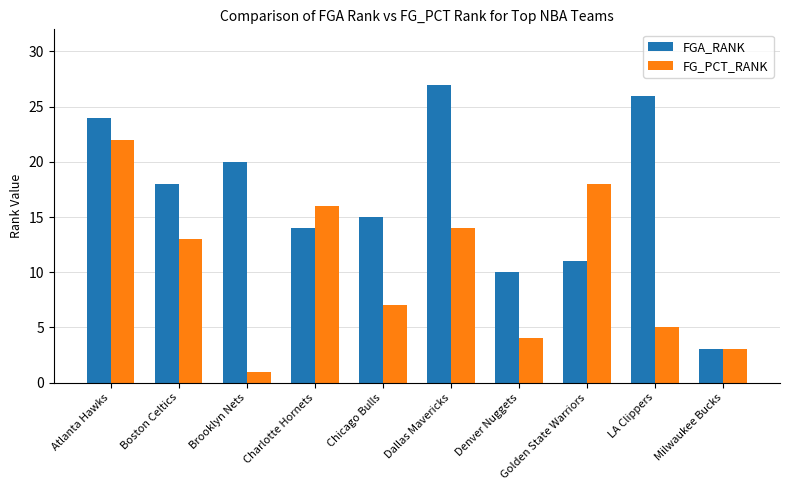

What is the difference between the FGA_RANK values at Milwaukee Bucks and Brooklyn Nets?

17